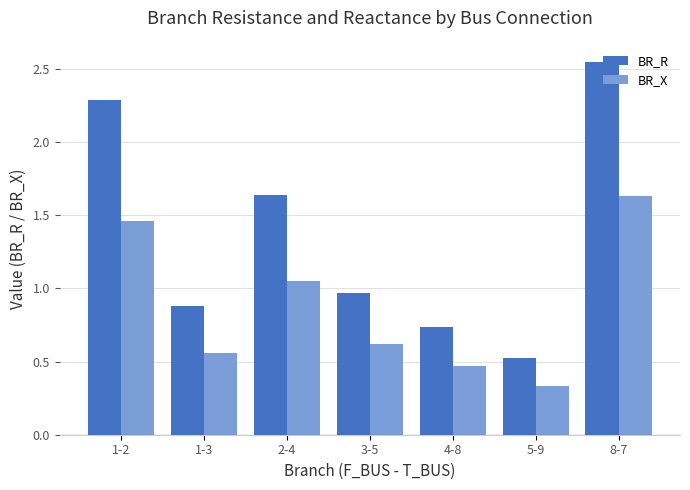

What is the difference between the maximum and minimum values in the BR_R series?

2.0